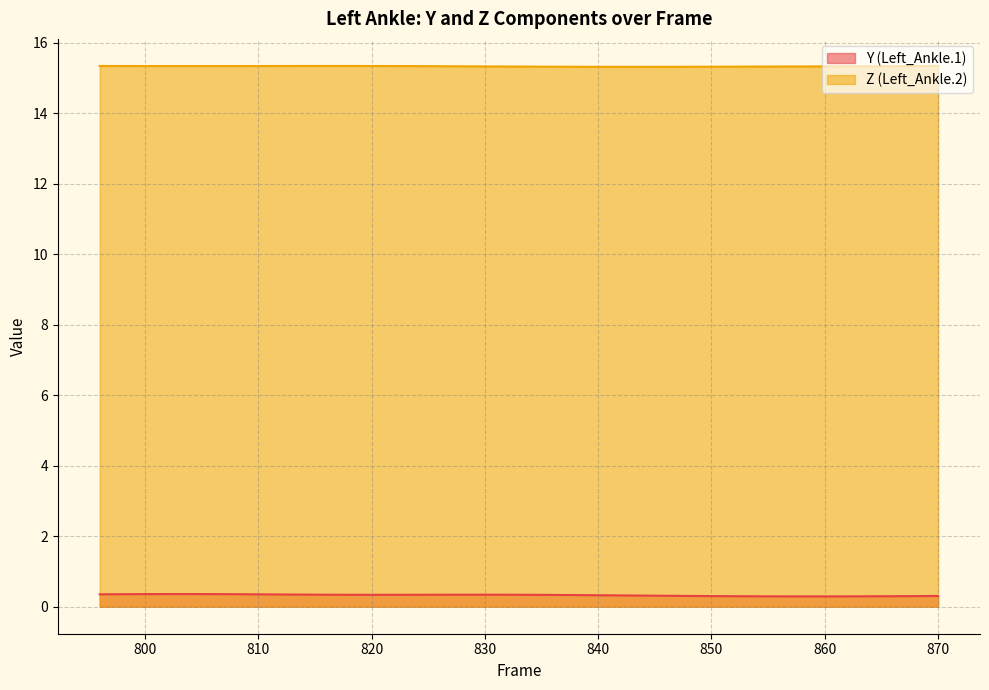

What is the sum of all Y (Left_Ankle.1) values?

12.4